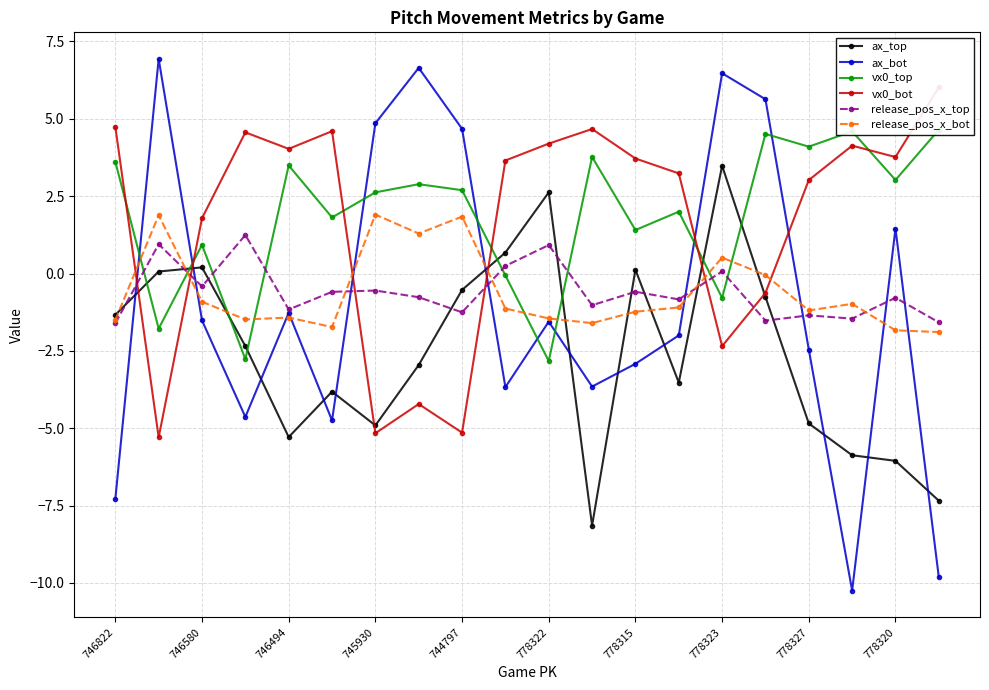

Where is release_pos_x_bot nearest to the value 0?

15